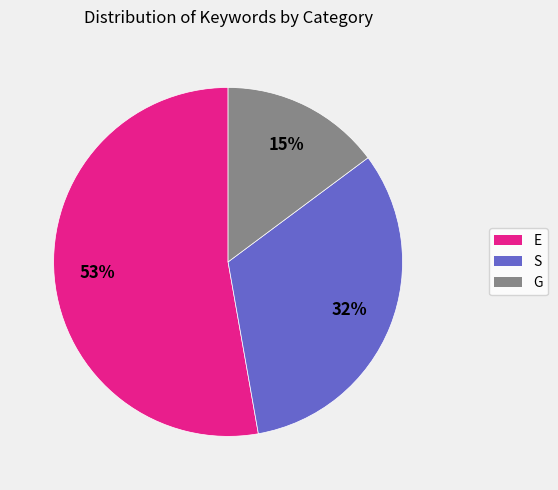

Count the number of slices in the pie.

3